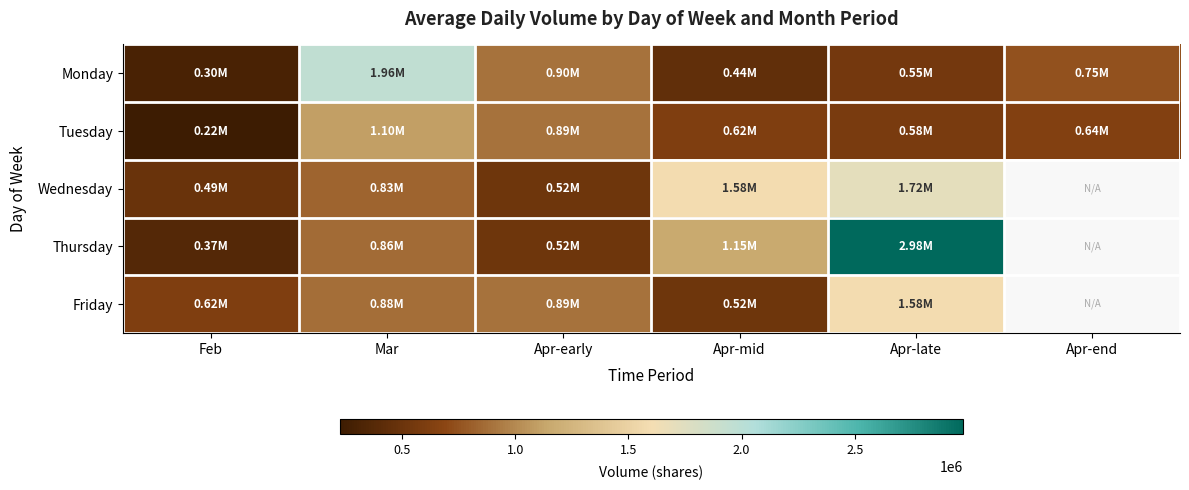

Is the value of Monday at Apr-mid greater than the value of Friday at Apr-mid?

No